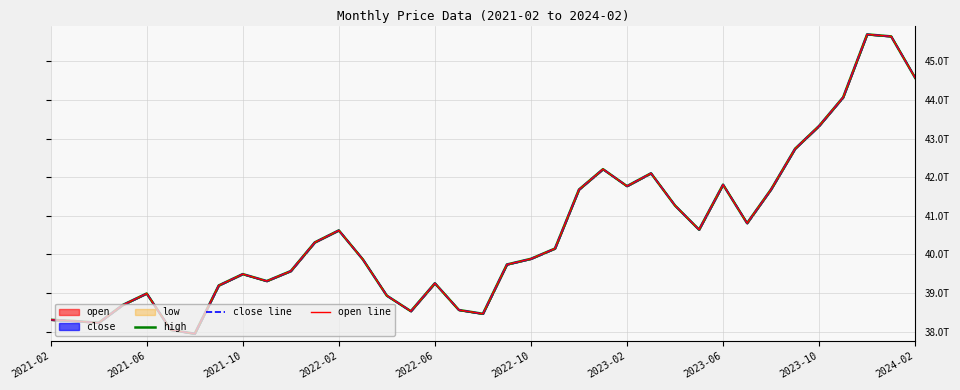

At which category is the sum across all series the highest?

34